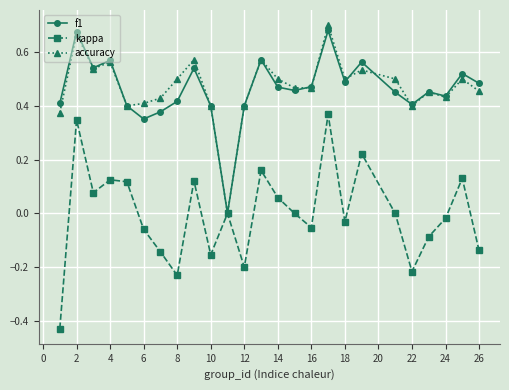

Which series has the largest range (max minus min)?

kappa